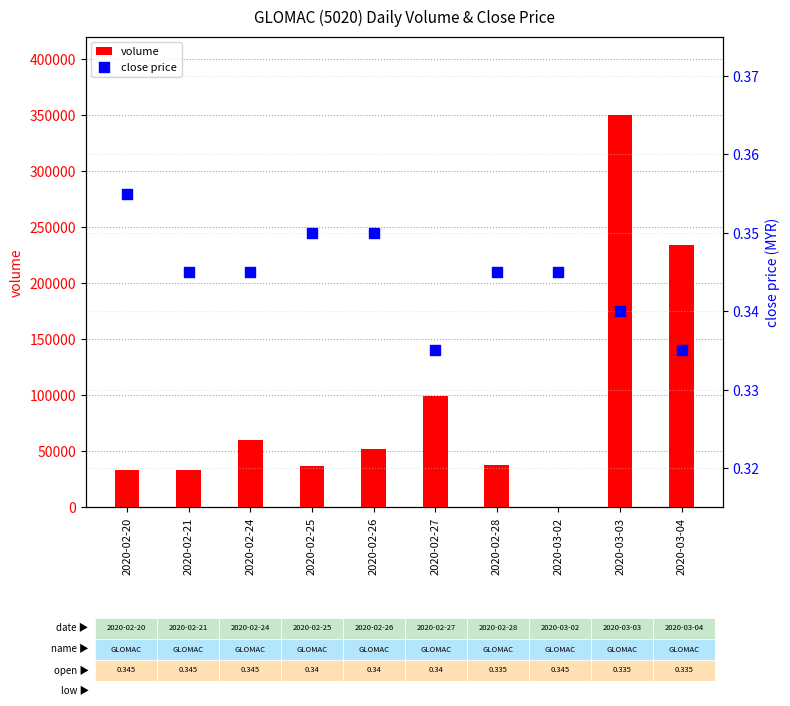

What are all the series names shown in the legend?

volume, close price